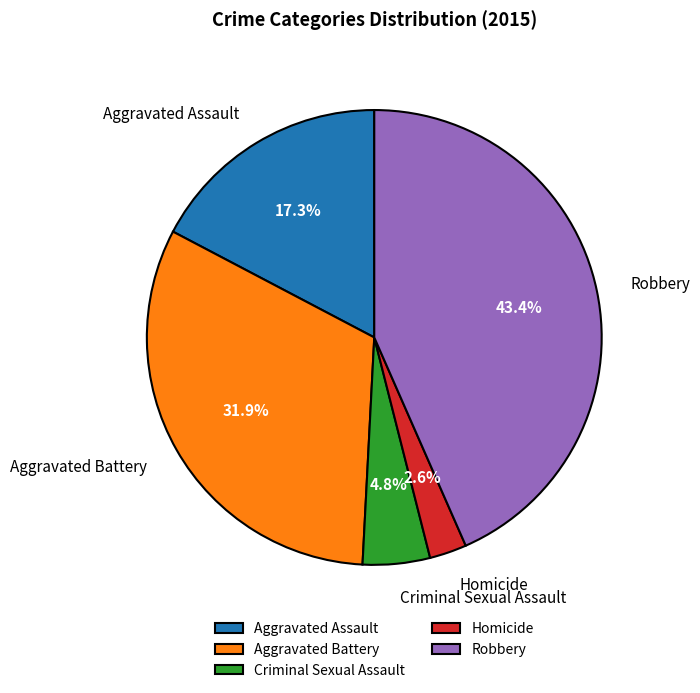

To the nearest percent, what is the difference between the Robbery and Homicide slice percentages?

41%